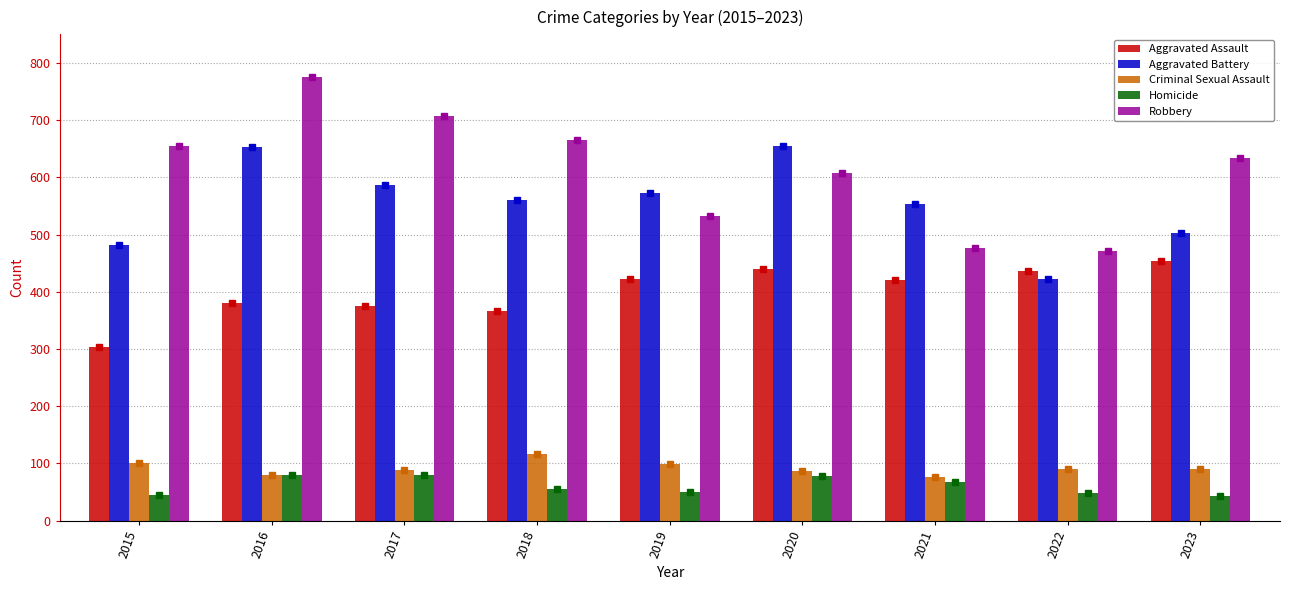

What is the average value of the Robbery series?

614